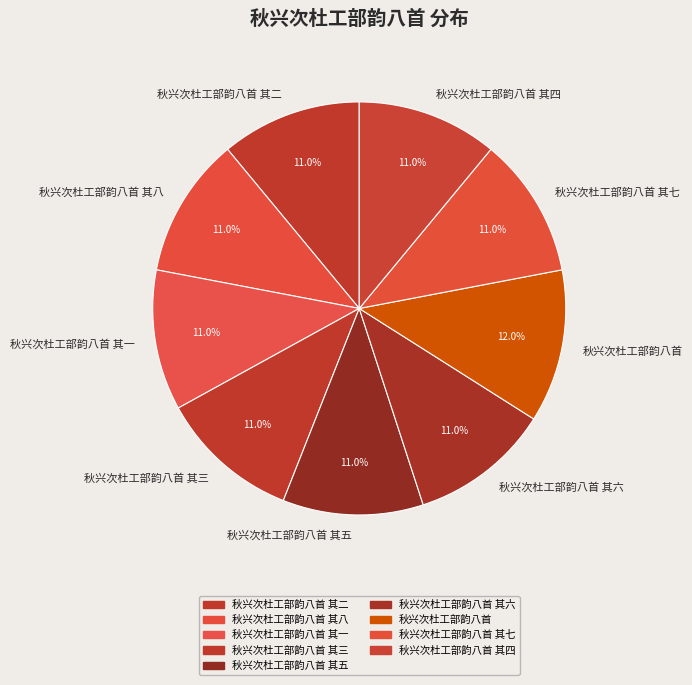

Is 秋兴次杜工部韵八首 其六 the majority of the pie?

No